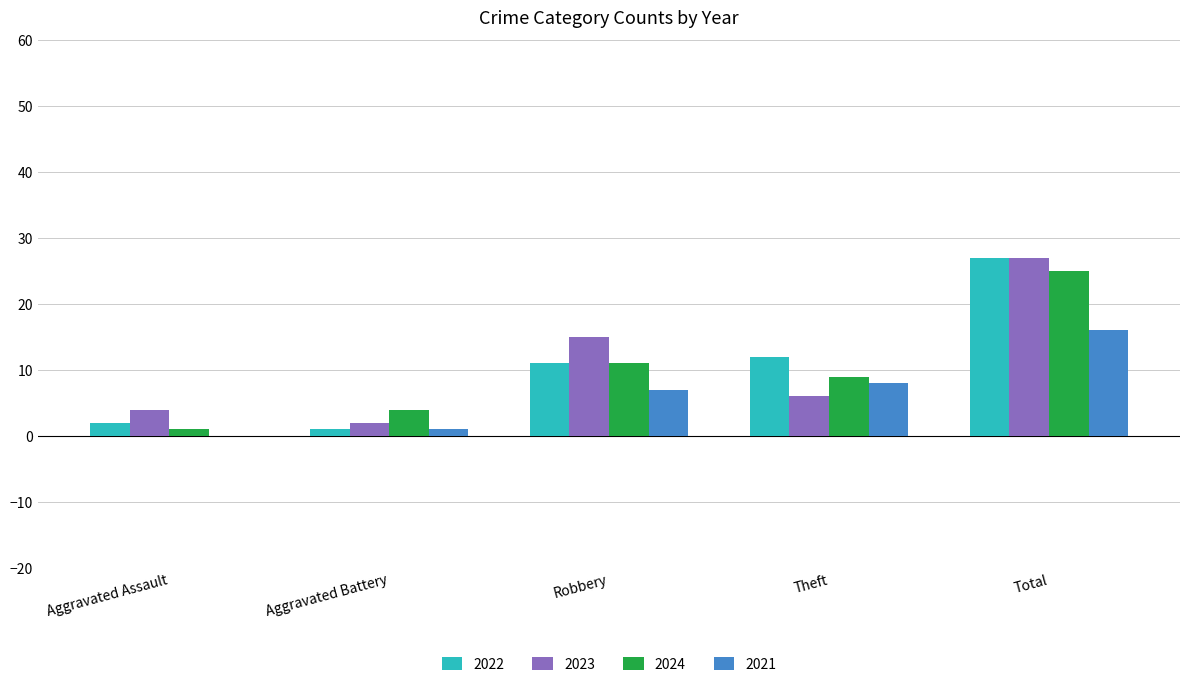

What is the difference between the 2024 values at Theft and Aggravated Assault?

8